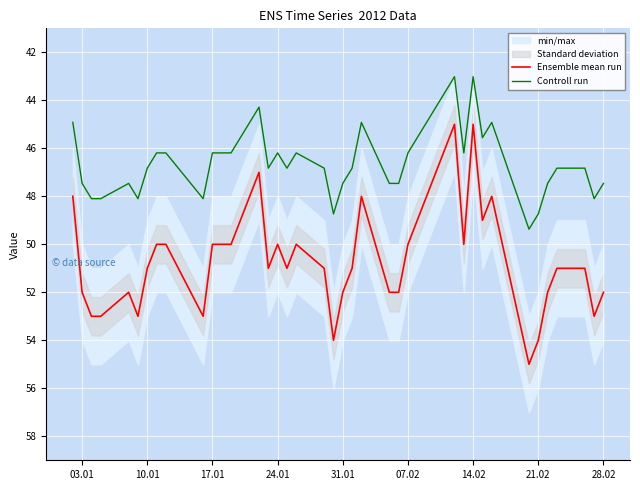

Reading left to right, list all the values displayed in this chart.

Ensemble mean run: 48.0	52.0	53.0	53.0	52.0	53.0	51.0	50.0	50.0	53.0	50.0	50.0	50.0	47.0	51.0	50.0	51.0	50.0	51.0	54.0	52.0	51.0	48.0	52.0	52.0	50.0	49.0	48.0	45.0	50.0	45.0	49.0	48.0	55.0	54.0	52.0	51.0	51.0	53.0	52.0
Controll run: 44.9	47.5	48.1	48.1	47.5	48.1	46.8	46.2	46.2	48.1	46.2	46.2	46.2	44.3	46.8	46.2	46.8	46.2	46.8	48.7	47.5	46.8	44.9	47.5	47.5	46.2	45.6	44.9	43.0	46.2	43.0	45.6	44.9	49.4	48.7	47.5	46.8	46.8	48.1	47.5